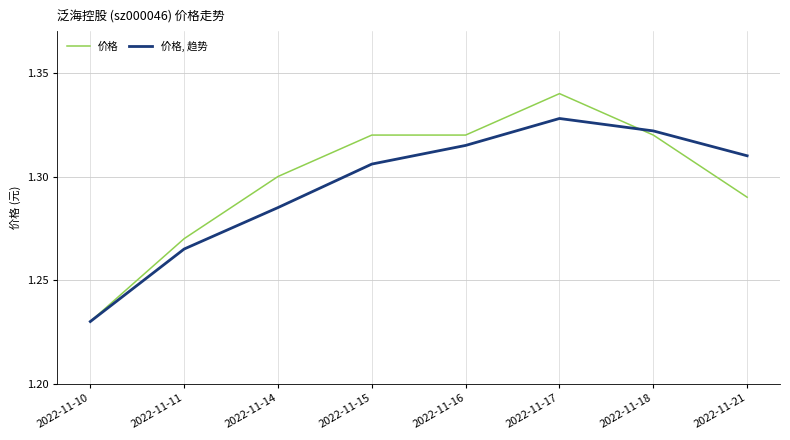

Where is 价格 nearest to the value 1?

2022-11-10